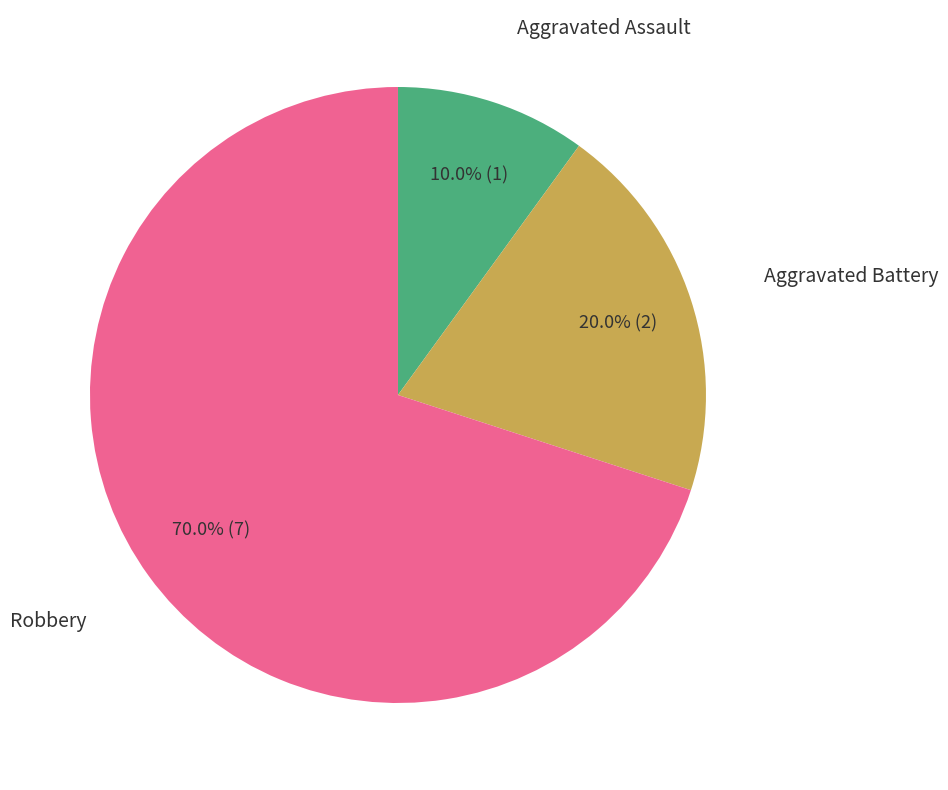

Is there any slice that represents more than half of the pie?

Yes